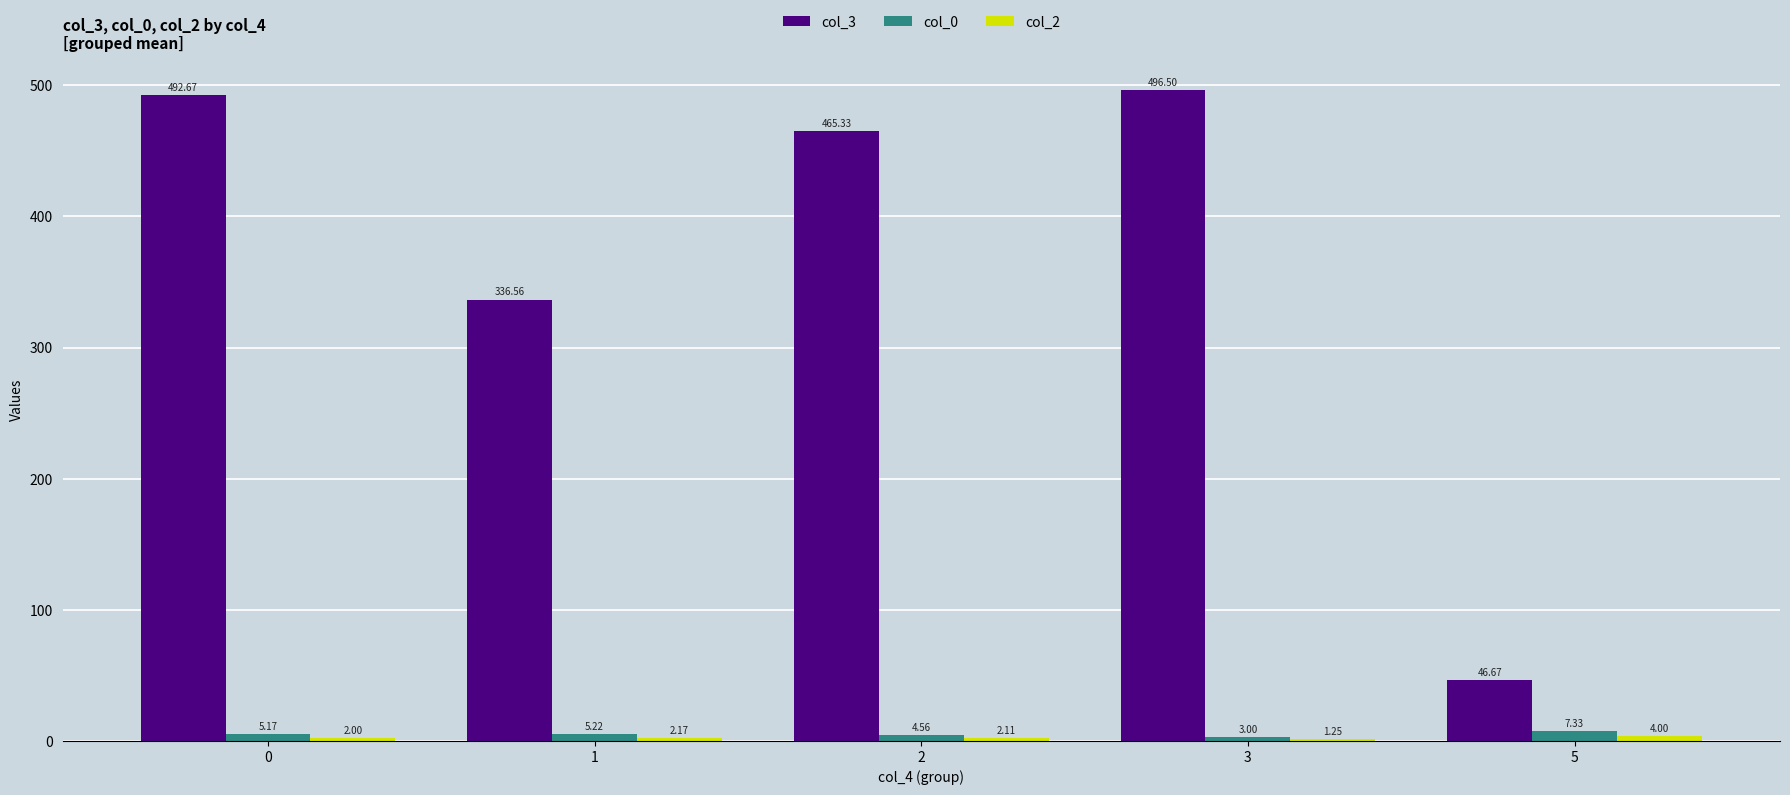

Read the col_3 value at 3.

496.5